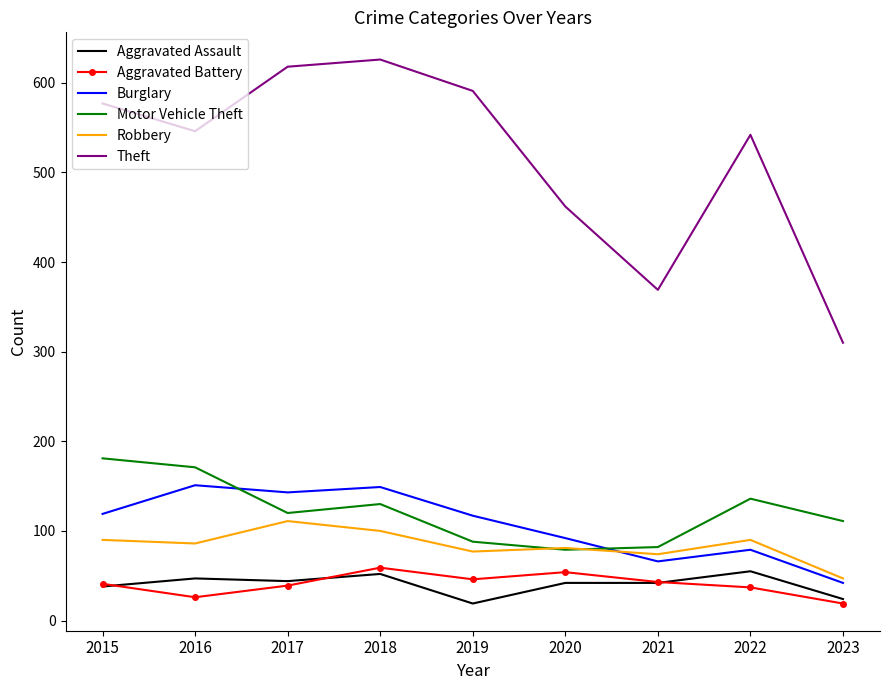

Is the value of Aggravated Battery at 2017 greater than the value of Burglary at 2020?

No